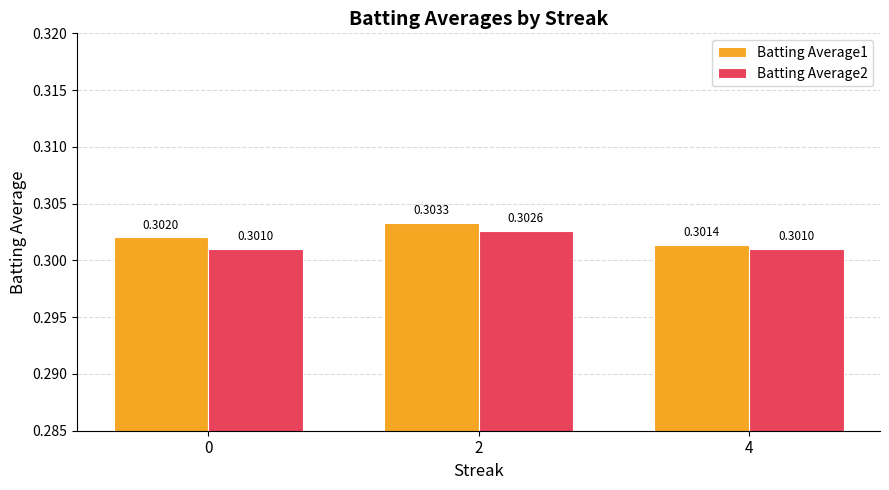

Rank the series by their maximum value, from lowest to highest.

Batting Average2, Batting Average1